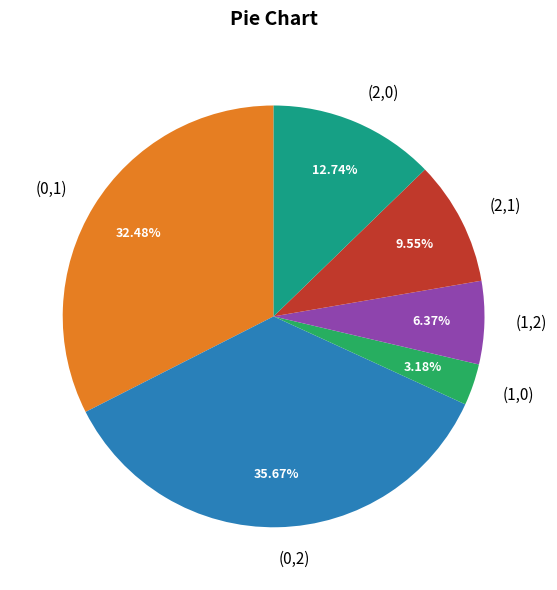

Rank the categories by value from lowest to highest.

(1,0), (1,2), (2,1), (2,0), (0,1), (0,2)